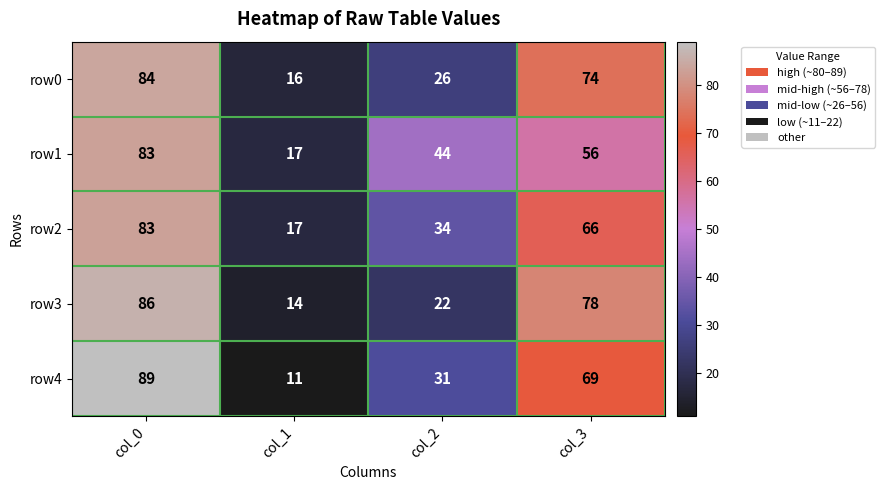

What value does the row0 series have at col_2?

26